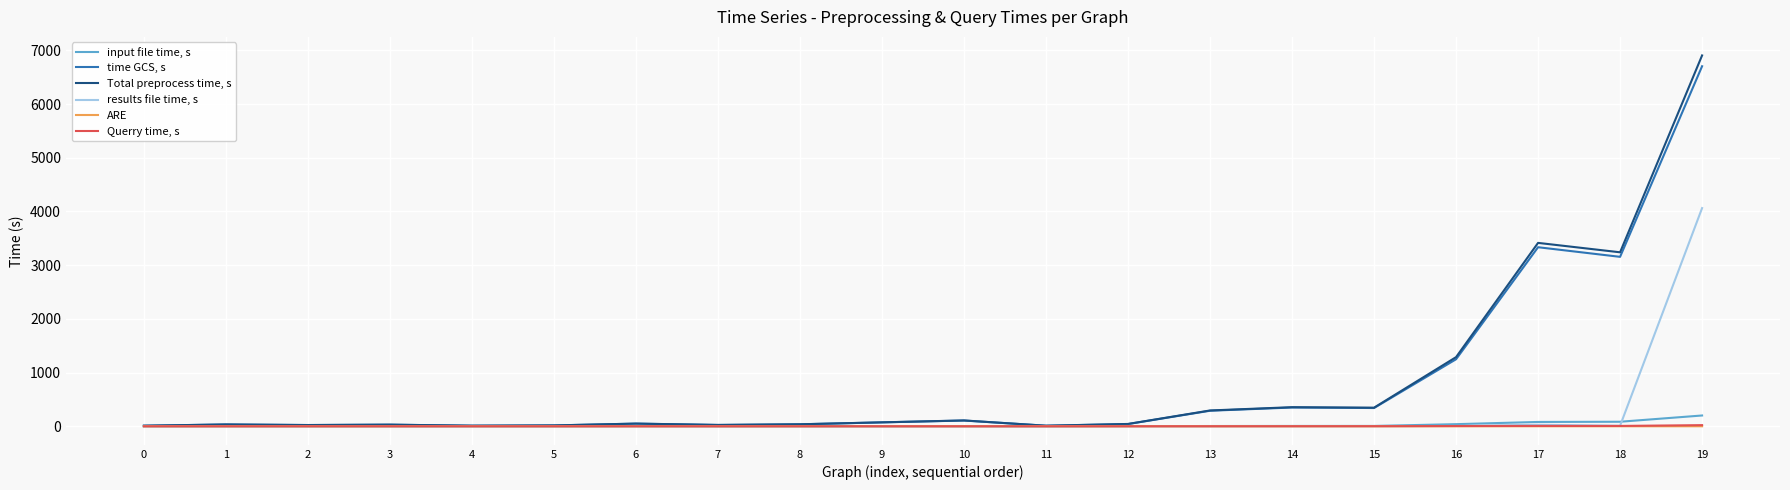

At 9, list the series in order from largest to smallest.

Total preprocess time, s, time GCS, s, input file time, s, results file time, s, Querry time, s, ARE